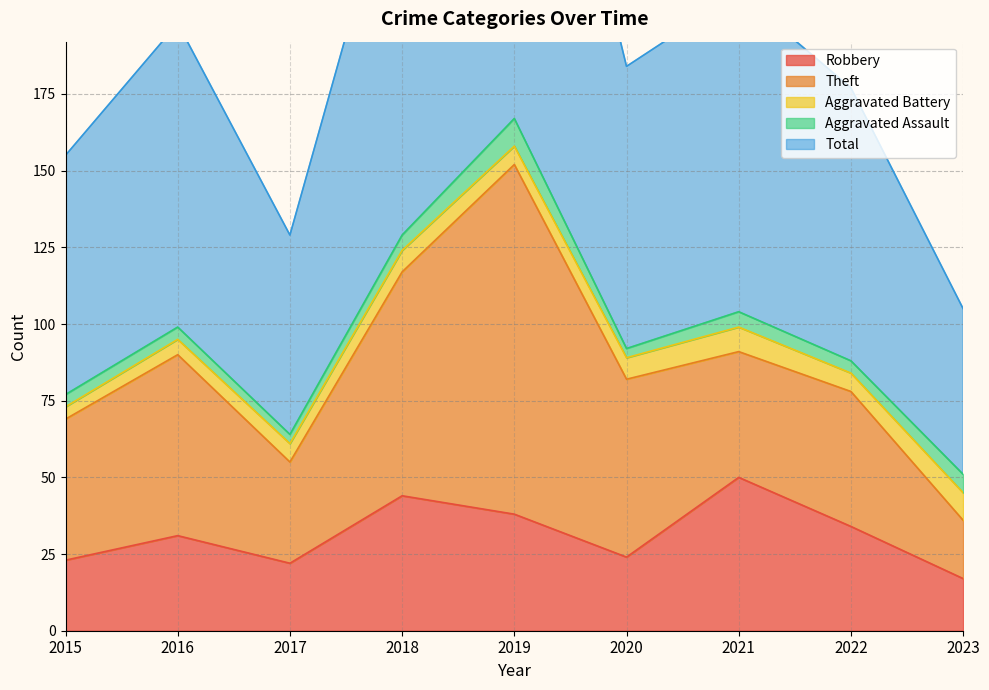

What is the lowest value of the Theft series?

19